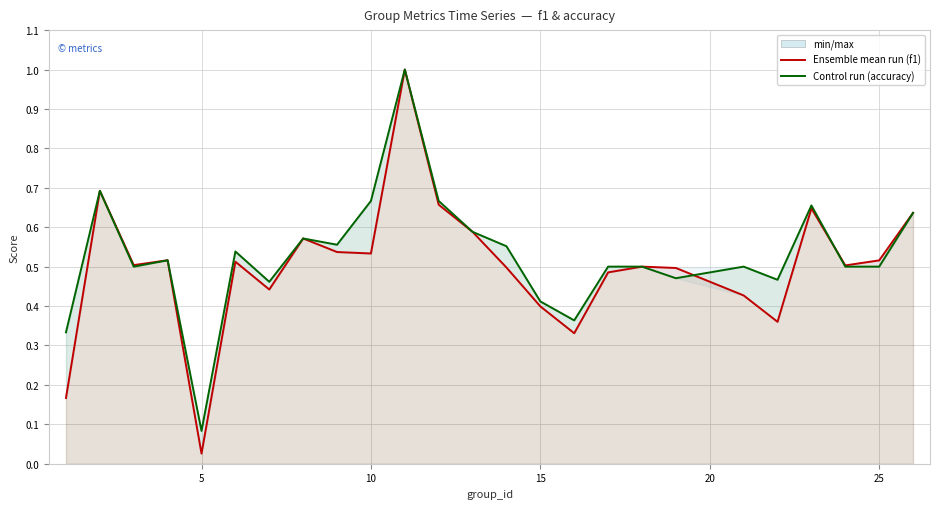

True or false: Ensemble mean run (f1) has a value of 0.3 at 8.

False